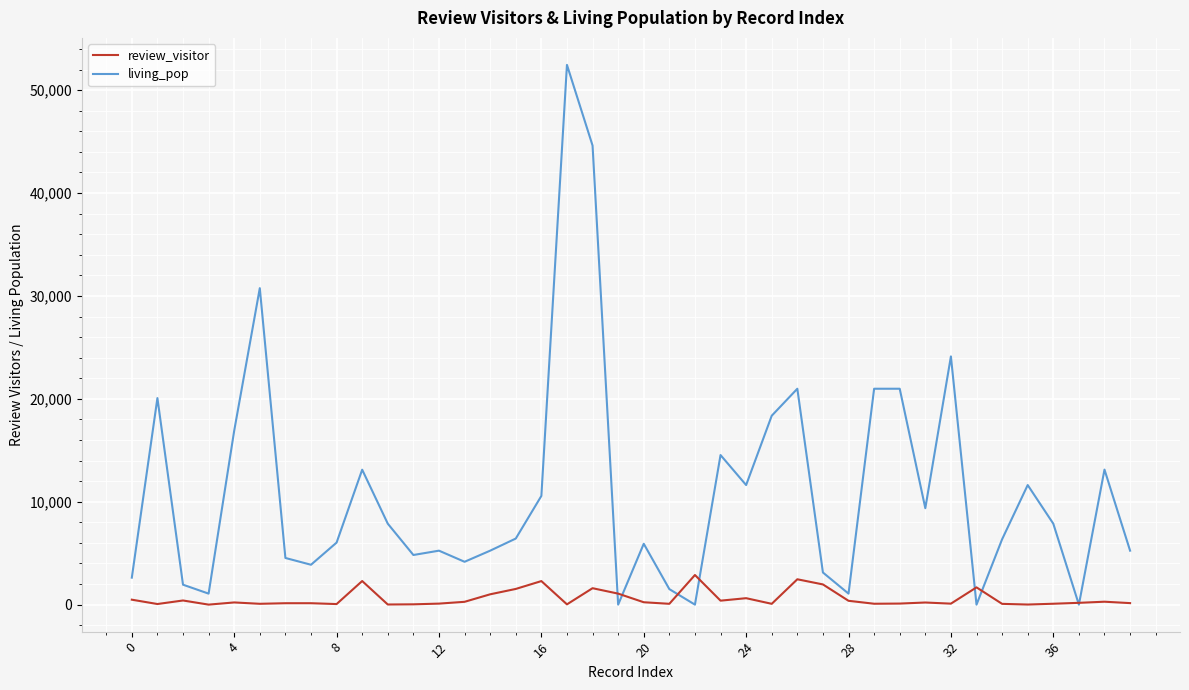

Which series ends up on top after the final intersection of review_visitor and living_pop?

living_pop